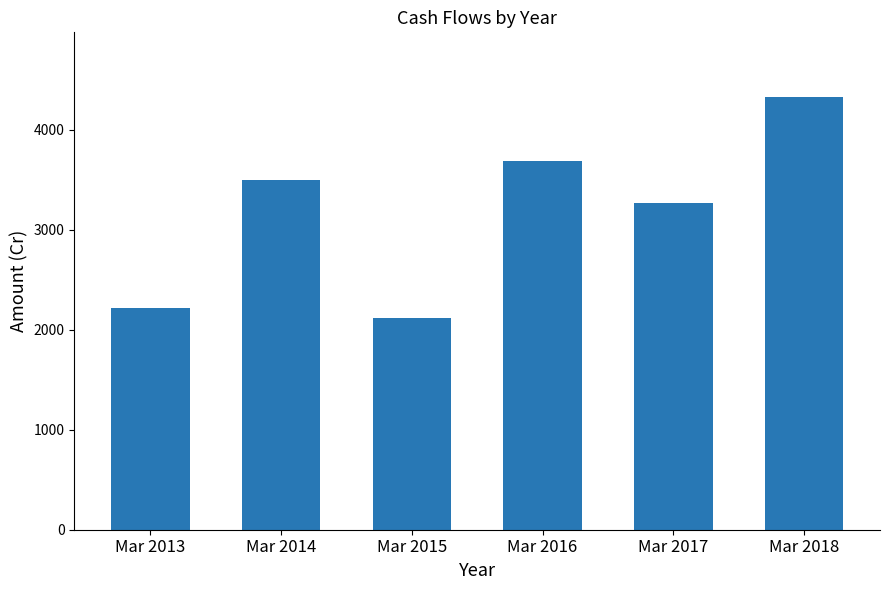

What is the value of the 4th bar from the left?

3690